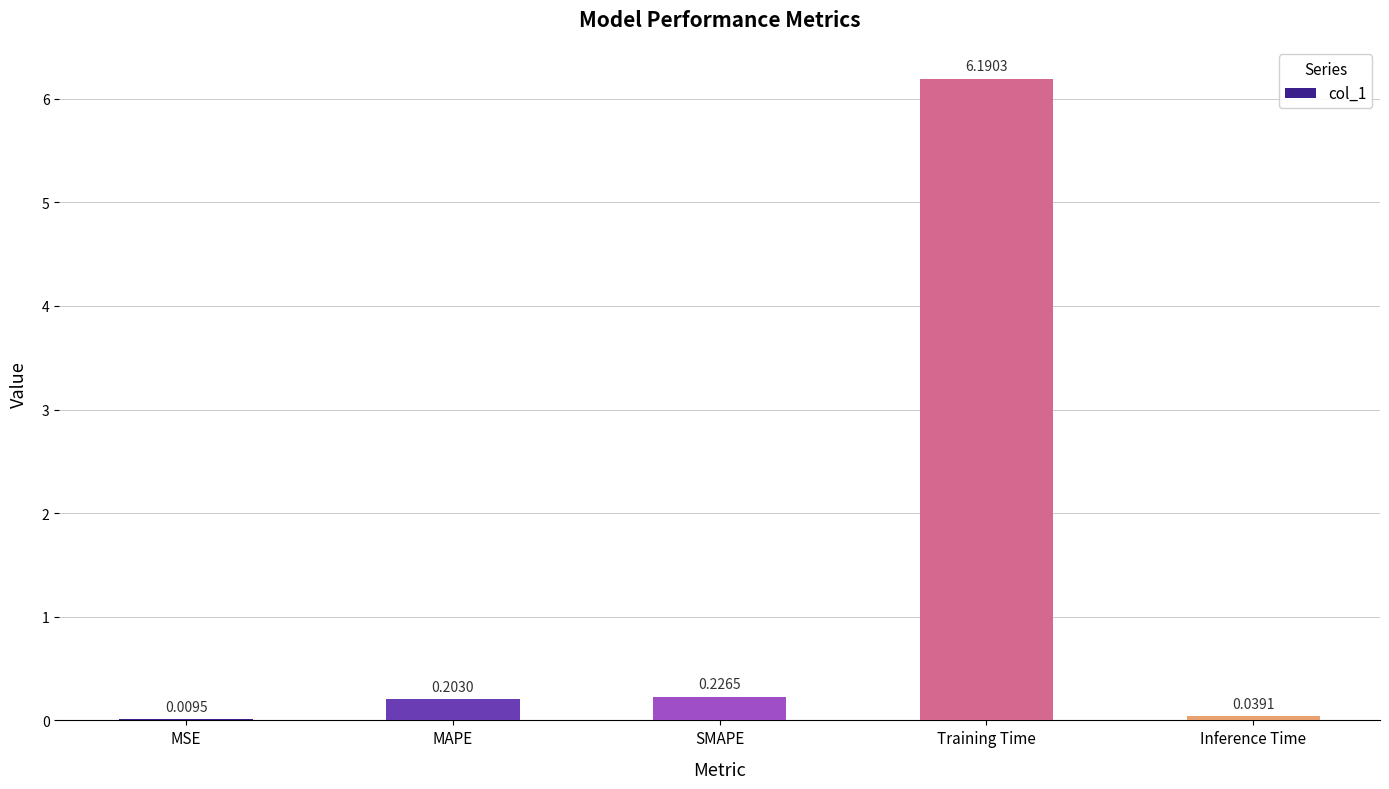

Between MAPE and SMAPE, which is larger?

SMAPE